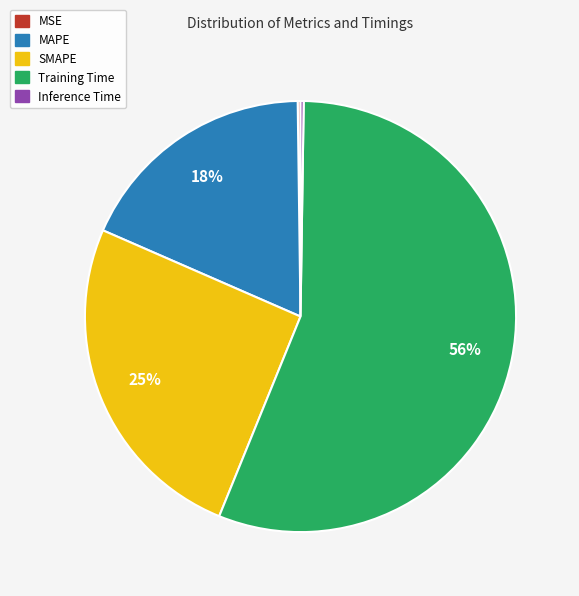

To the nearest percent, what is the average slice percentage?

20%